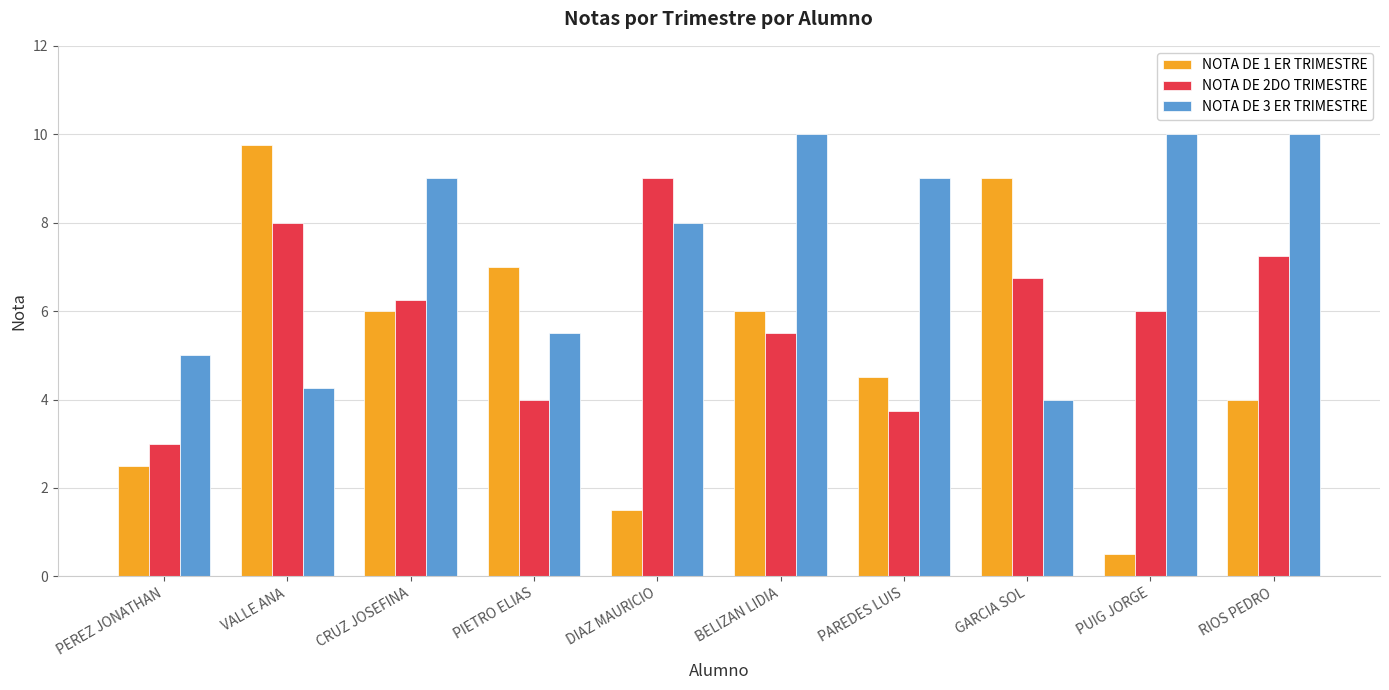

What is the value of the NOTA DE 3 ER TRIMESTRE bar at the 4th from the left?

5.5